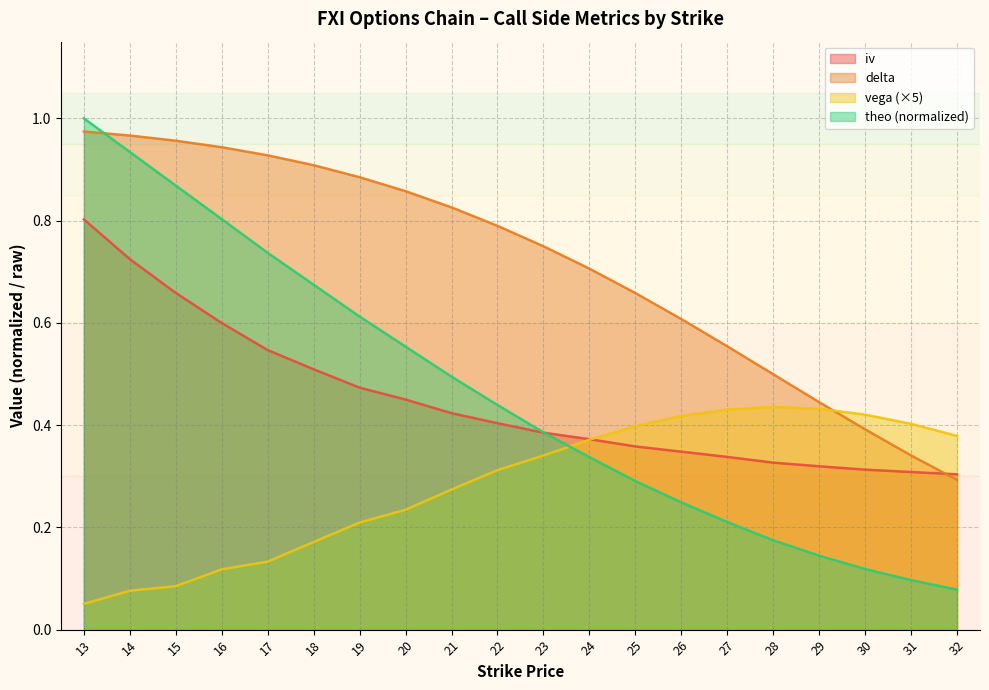

How many lines are shown in the chart?

4